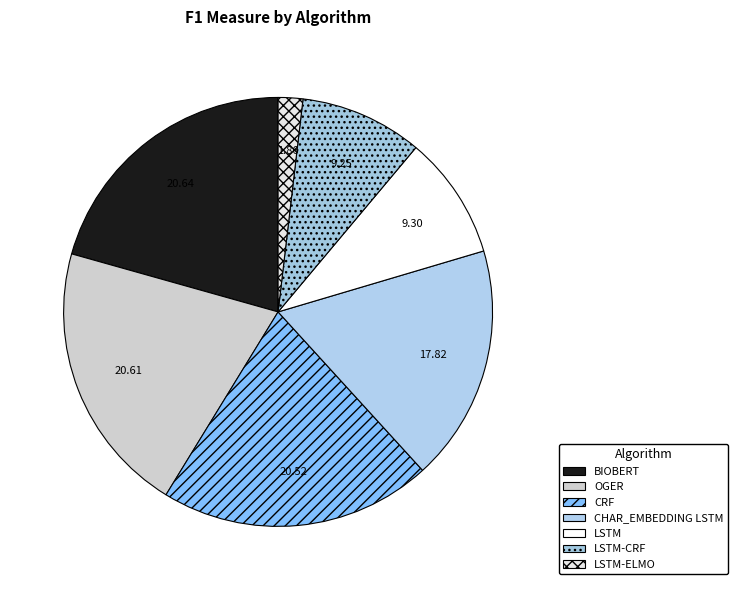

How many slices are in this pie chart?

7